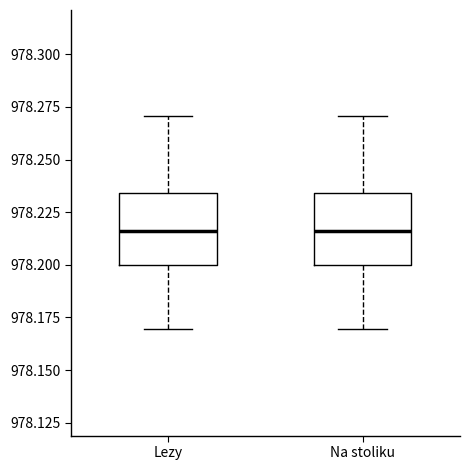

Reading left to right, transcribe this box plot: for each box, give where its median line is, the range the box spans, and where its two whiskers end, as read against the y-axis. The values are not printed on the chart, so give them approximately, as read against the axis.

Lezy: median 978.215, box 978.200 to 978.235, whiskers 978.170 to 978.270
Na stoliku: median 978.215, box 978.200 to 978.235, whiskers 978.170 to 978.270